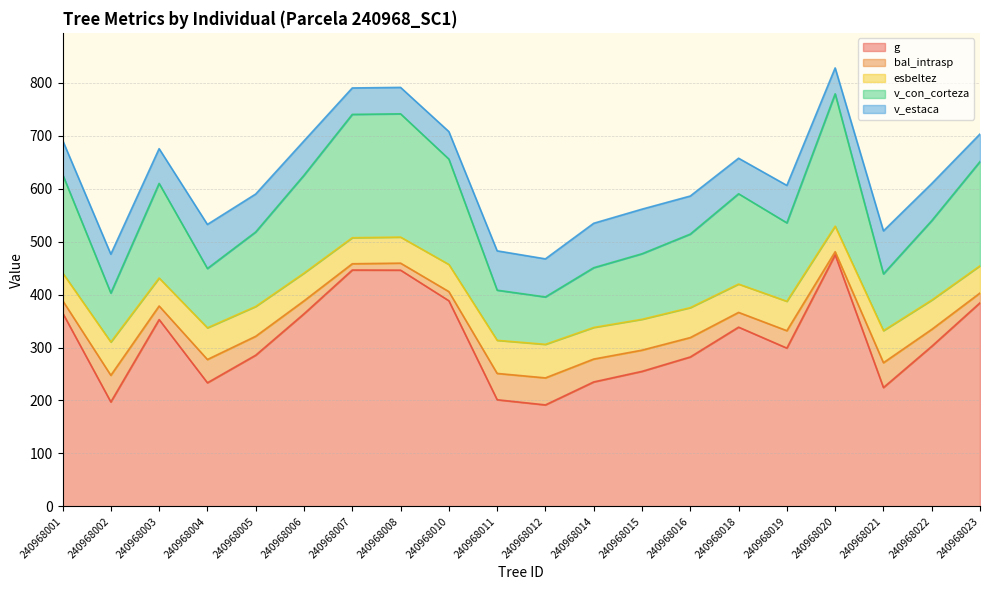

What is the smallest value displayed?

191.7